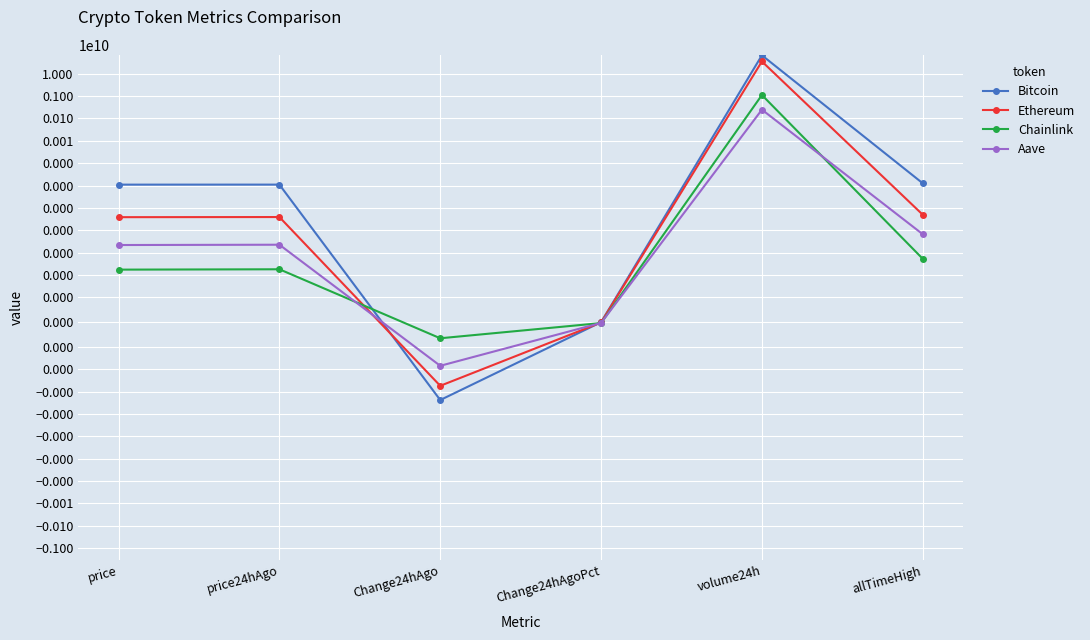

How many values in Aave are above zero?

4